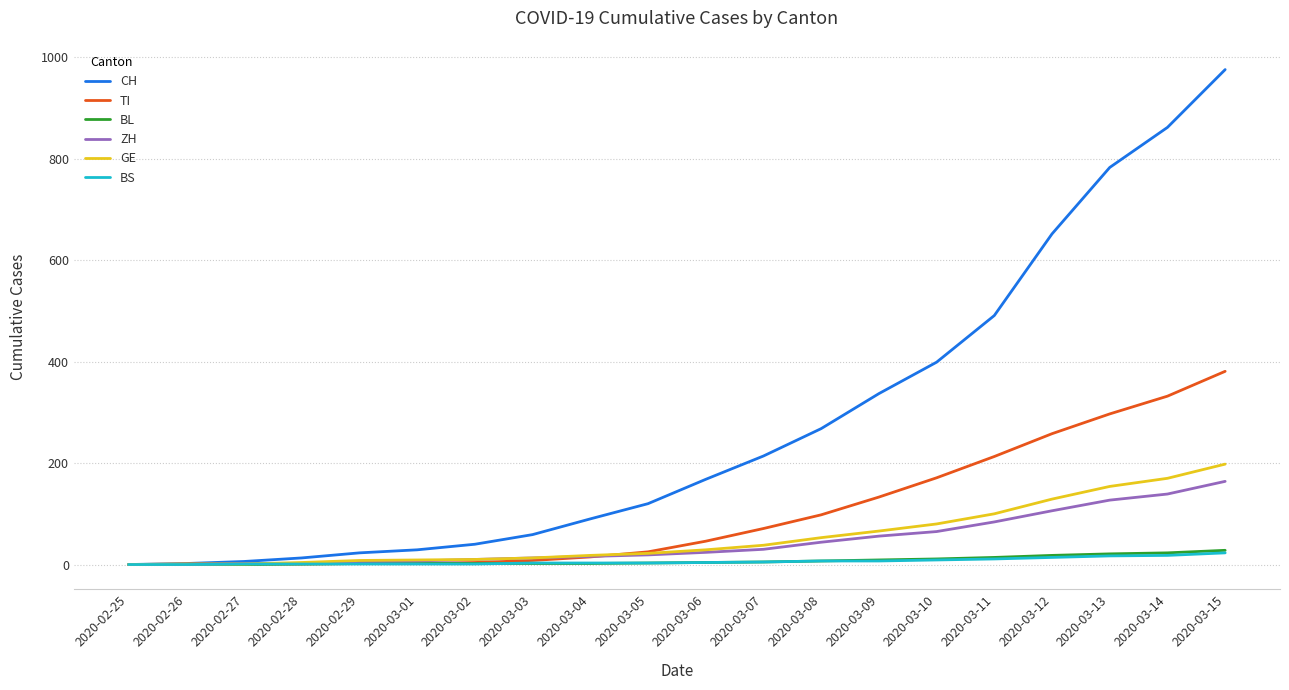

Which series has the largest total across all categories?

CH